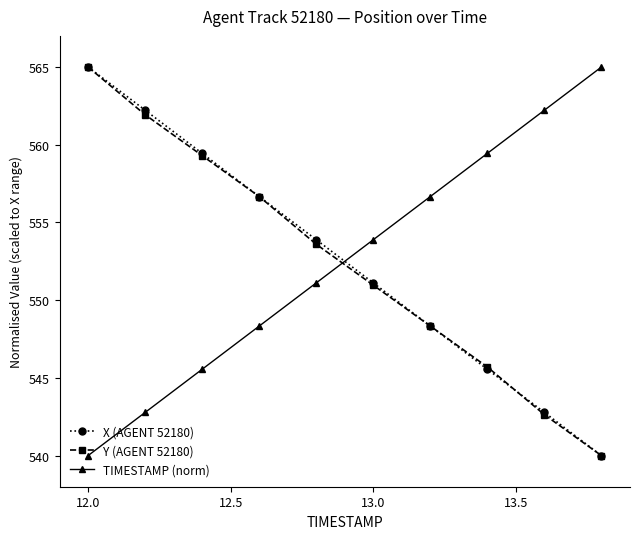

How many intersections are there between TIMESTAMP (norm) and Y (AGENT 52180)?

1